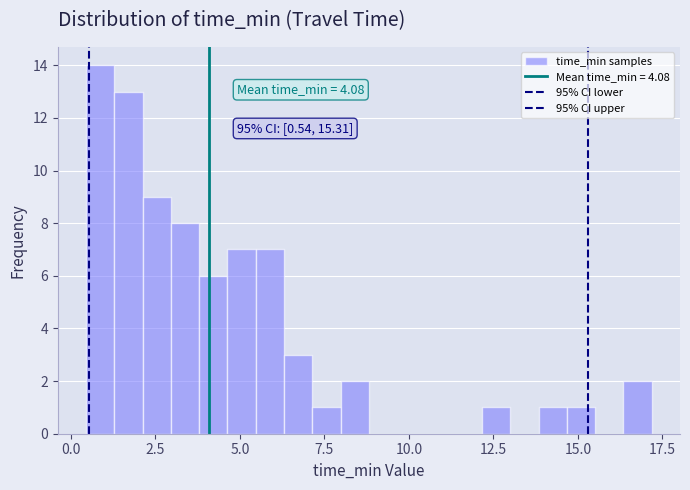

Around what value on the x-axis is the tallest bar? Give the approximate position of its centre, as read against the axis.

1.0